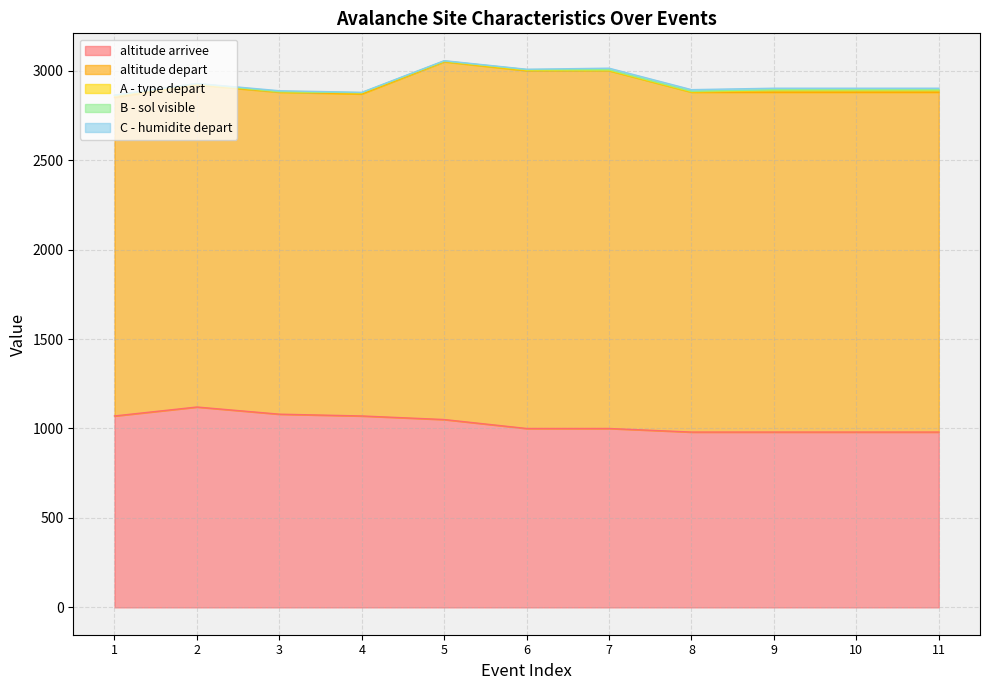

True or false: C - humidite depart has a value of 2 at 6.

True